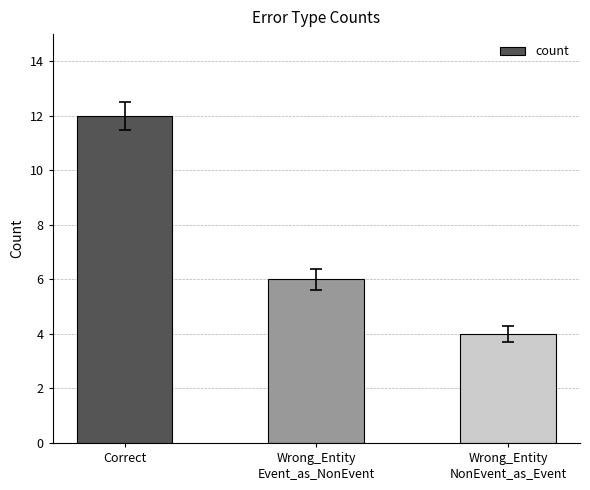

Where does the data first go above 6?

Correct